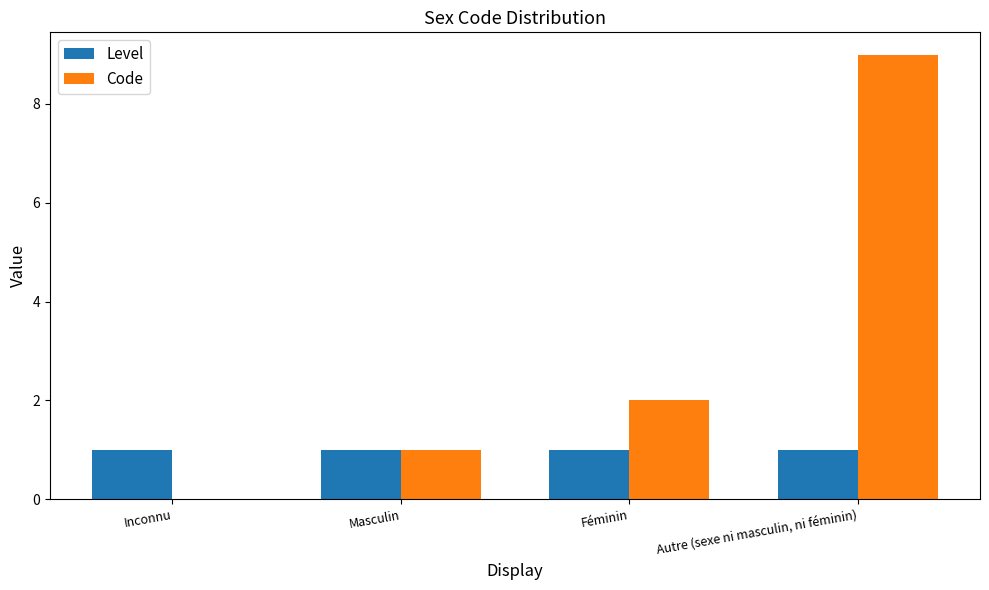

Are the bars horizontal?

No